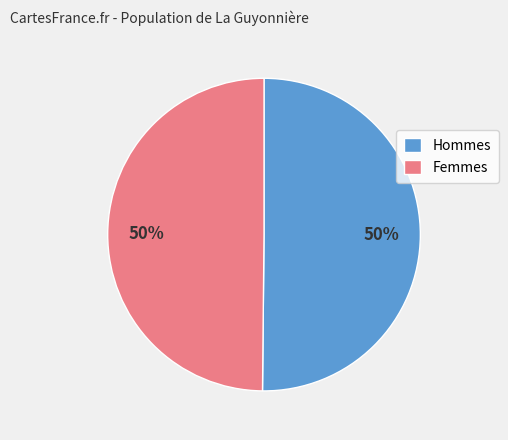

True or false: Femmes accounts for 50% of the total.

True